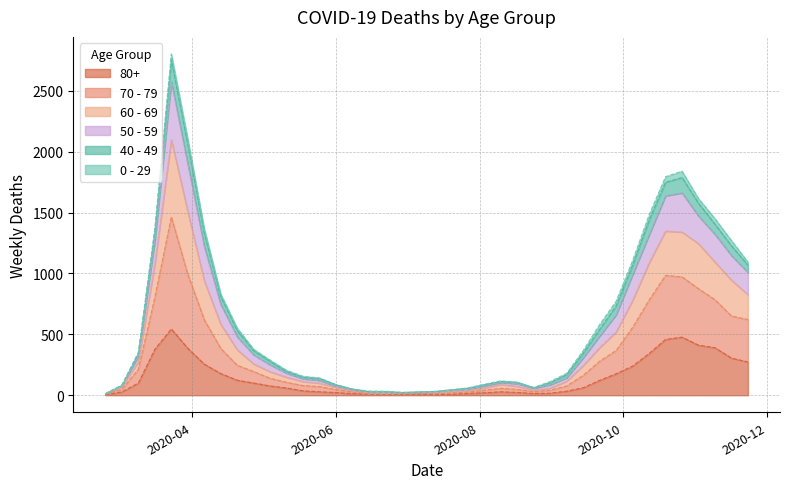

Rank the categories by 70 - 79 value from highest to lowest.

2020-03-23, 2020-03-30, 2020-10-19, 2020-10-26, 2020-11-02, 2020-11-09, 2020-10-12, 2020-03-16, 2020-11-16, 2020-04-06, 2020-11-23, 2020-10-05, 2020-04-13, 2020-09-28, 2020-09-21, 2020-04-20, 2020-03-09, 2020-04-27, 2020-09-14, 2020-05-04, 2020-05-11, 2020-09-07, 2020-05-18, 2020-05-25, 2020-08-10, 2020-08-17, 2020-03-02, 2020-06-01, 2020-08-03, 2020-08-31, 2020-08-24, 2020-07-27, 2020-06-08, 2020-07-20, 2020-07-06, 2020-07-13, 2020-06-15, 2020-06-29, 2020-06-22, 2020-02-24